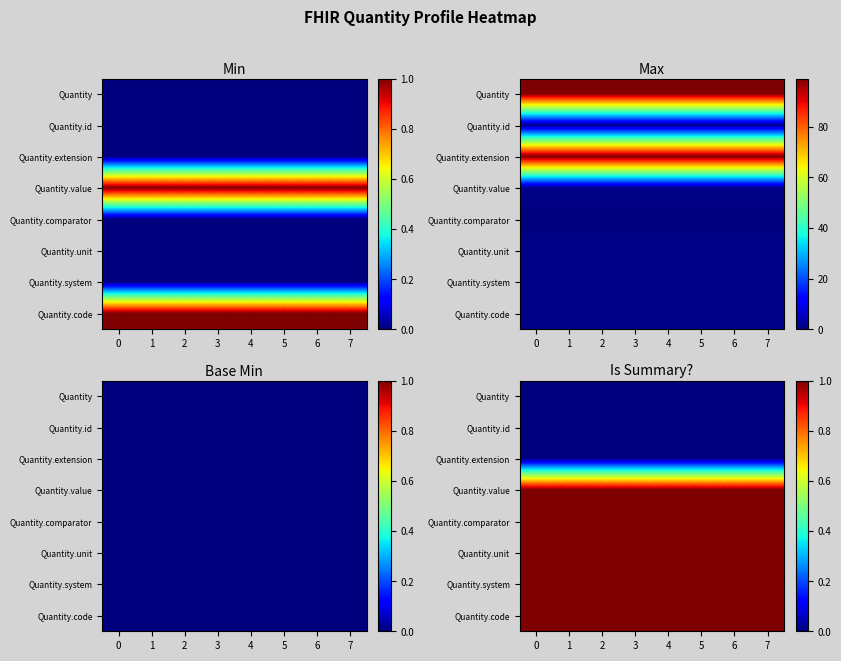

Is it true that Quantity.unit equals 1 at 6?

False